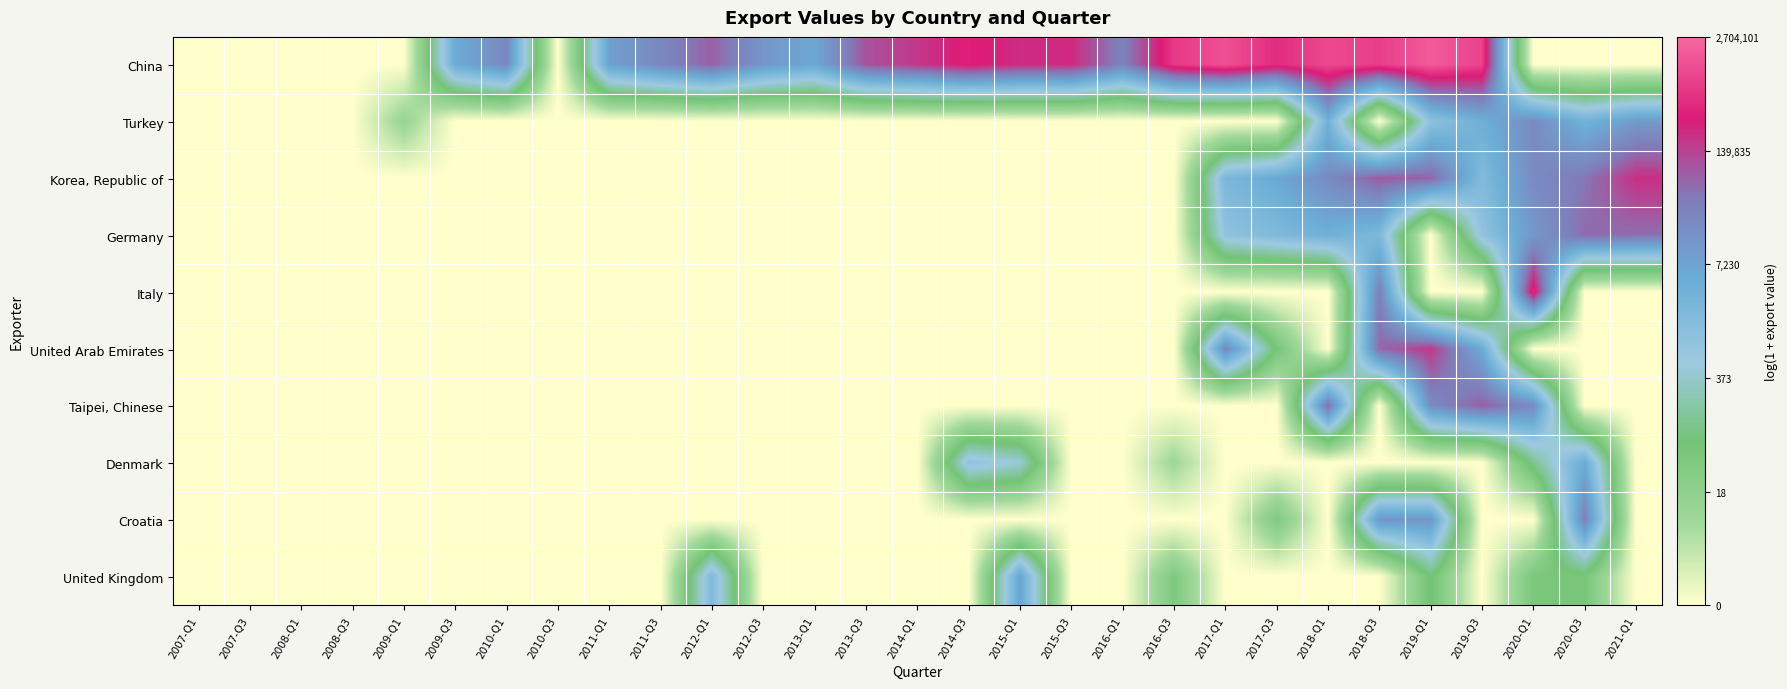

At how many categories does at least one series exceed 0?

24